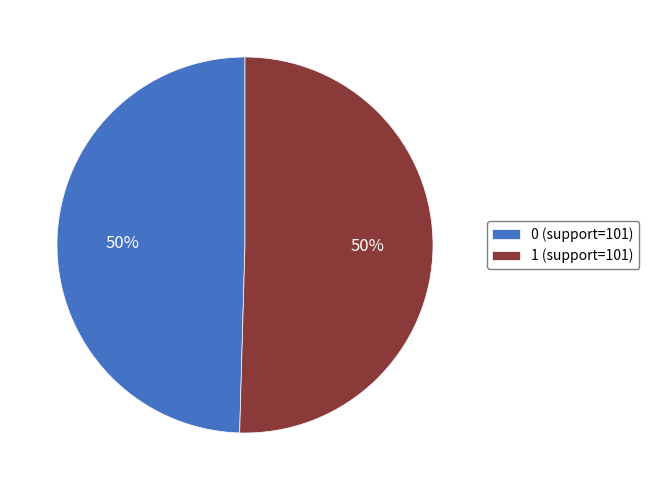

To the nearest percent, what is the average slice percentage?

50%